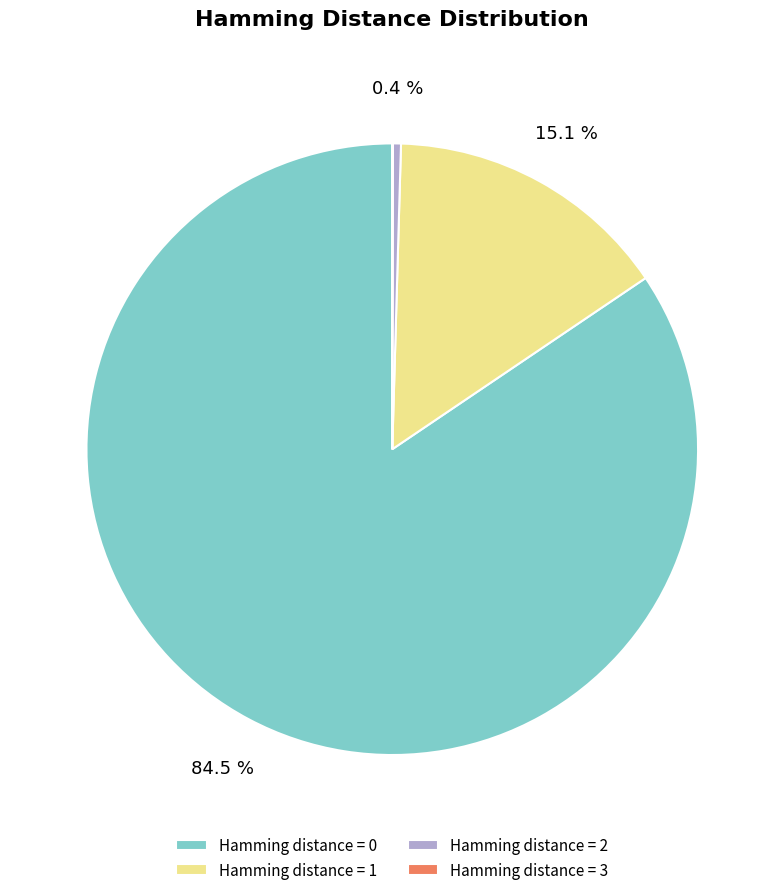

Approximately how many times larger is the value at Hamming distance = 1 compared to Hamming distance = 2?

34.6